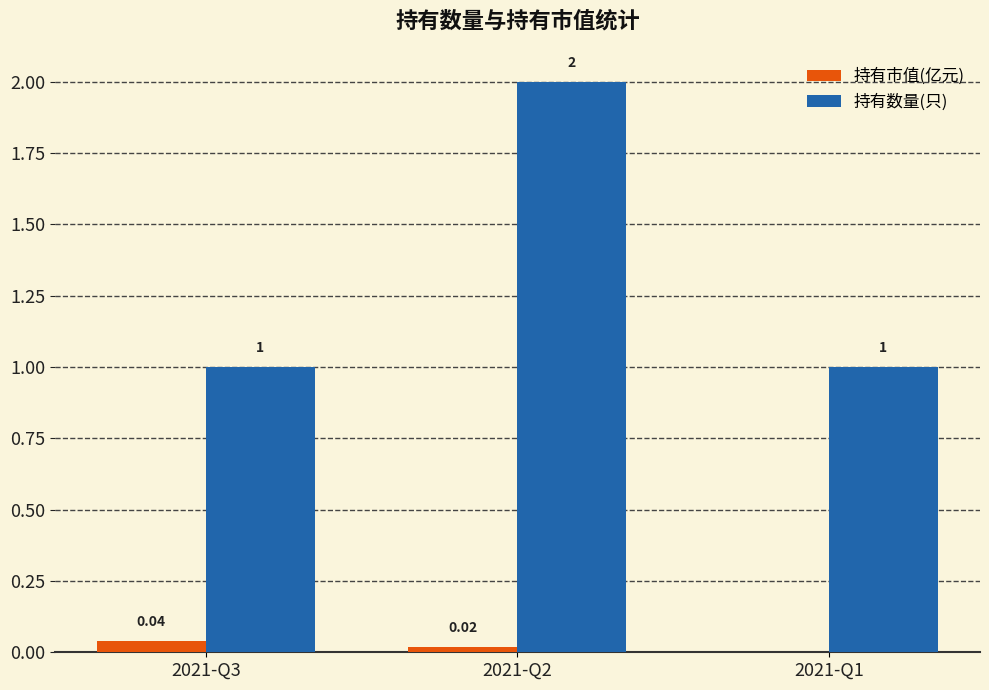

What is the total value across all series at 2021-Q1?

1.0